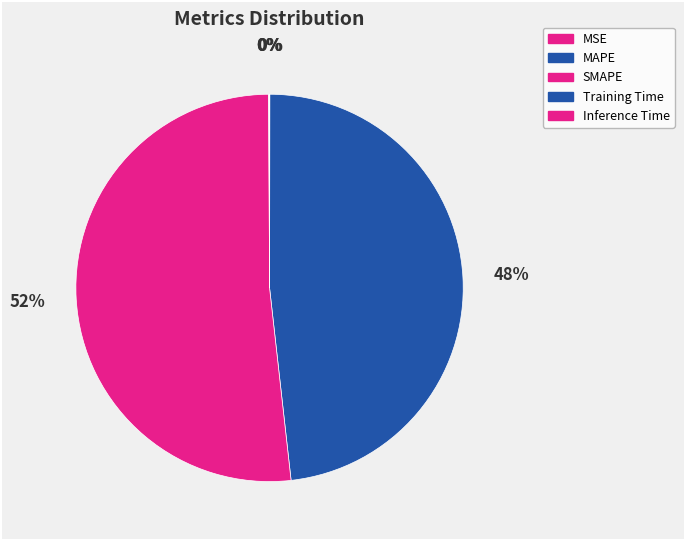

Is the sum of Inference Time and MAPE greater than half?

No